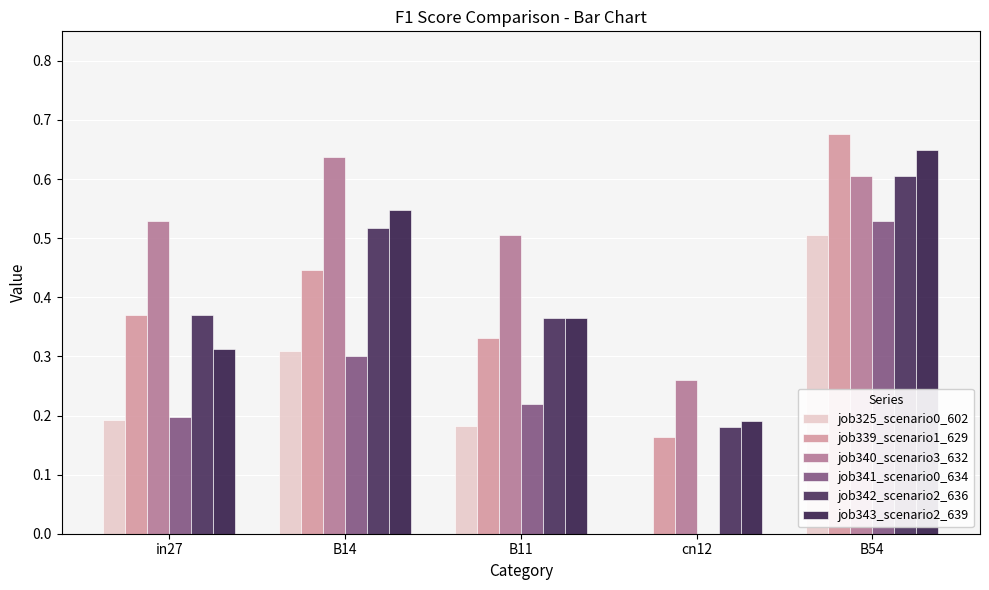

Does the chart contain stacked bars?

No